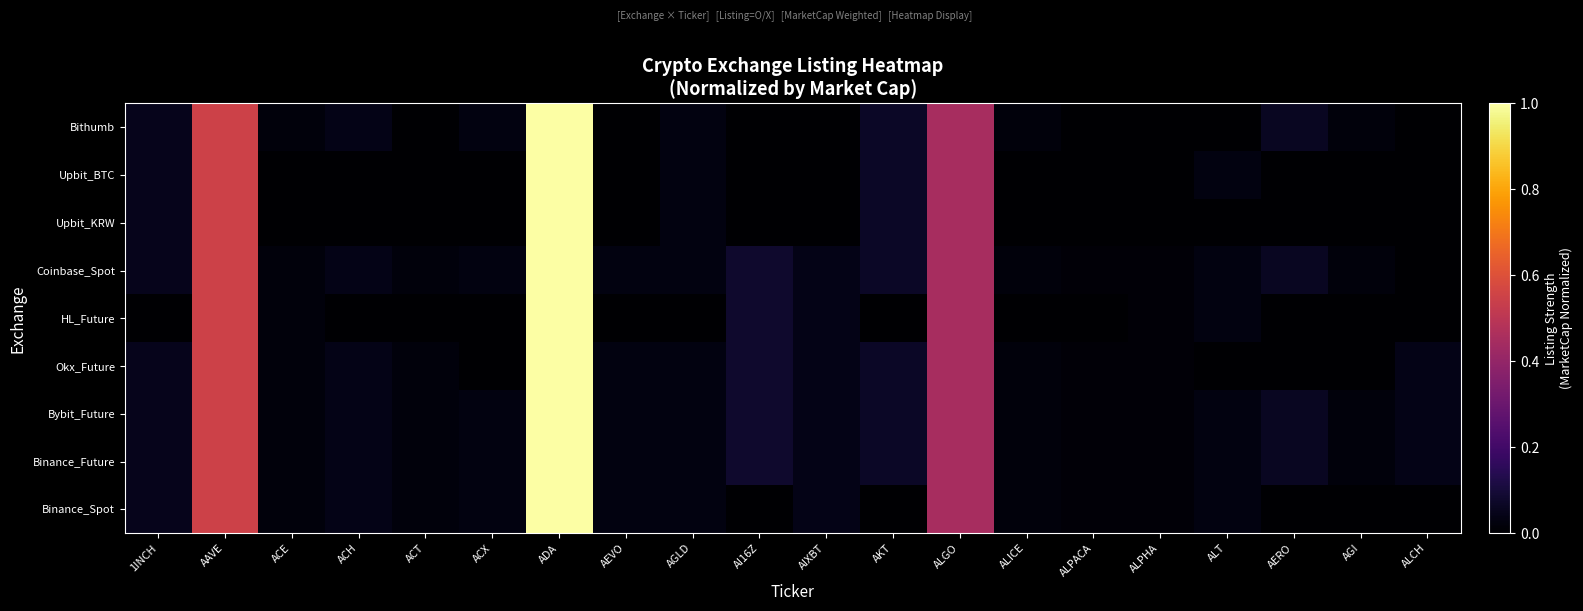

Reading right to left, list all the values displayed in this chart.

Binance_Spot: ALCH=0.0	AGI=0.0	AERO=0.0	ALT=0.0	ALPHA=0.0	ALPACA=0.0	ALICE=0.0	ALGO=0.4	AKT=0.0	AIXBT=0.0	AI16Z=0.0	AGLD=0.0	AEVO=0.0	ADA=1.0	ACX=0.0	ACT=0.0	ACH=0.0	ACE=0.0	AAVE=0.5	1INCH=0.0
Binance_Future: ALCH=0.0	AGI=0.0	AERO=0.1	ALT=0.0	ALPHA=0.0	ALPACA=0.0	ALICE=0.0	ALGO=0.4	AKT=0.1	AIXBT=0.0	AI16Z=0.1	AGLD=0.0	AEVO=0.0	ADA=1.0	ACX=0.0	ACT=0.0	ACH=0.0	ACE=0.0	AAVE=0.5	1INCH=0.0
Bybit_Future: ALCH=0.0	AGI=0.0	AERO=0.1	ALT=0.0	ALPHA=0.0	ALPACA=0.0	ALICE=0.0	ALGO=0.4	AKT=0.1	AIXBT=0.0	AI16Z=0.1	AGLD=0.0	AEVO=0.0	ADA=1.0	ACX=0.0	ACT=0.0	ACH=0.0	ACE=0.0	AAVE=0.5	1INCH=0.0
Okx_Future: ALCH=0.0	AGI=0.0	AERO=0.0	ALT=0.0	ALPHA=0.0	ALPACA=0.0	ALICE=0.0	ALGO=0.4	AKT=0.1	AIXBT=0.0	AI16Z=0.1	AGLD=0.0	AEVO=0.0	ADA=1.0	ACX=0.0	ACT=0.0	ACH=0.0	ACE=0.0	AAVE=0.5	1INCH=0.0
HL_Future: ALCH=0.0	AGI=0.0	AERO=0.0	ALT=0.0	ALPHA=0.0	ALPACA=0.0	ALICE=0.0	ALGO=0.4	AKT=0.0	AIXBT=0.0	AI16Z=0.1	AGLD=0.0	AEVO=0.0	ADA=1.0	ACX=0.0	ACT=0.0	ACH=0.0	ACE=0.0	AAVE=0.5	1INCH=0.0
Coinbase_Spot: ALCH=0.0	AGI=0.0	AERO=0.1	ALT=0.0	ALPHA=0.0	ALPACA=0.0	ALICE=0.0	ALGO=0.4	AKT=0.1	AIXBT=0.0	AI16Z=0.1	AGLD=0.0	AEVO=0.0	ADA=1.0	ACX=0.0	ACT=0.0	ACH=0.0	ACE=0.0	AAVE=0.5	1INCH=0.0
Upbit_KRW: ALCH=0.0	AGI=0.0	AERO=0.0	ALT=0.0	ALPHA=0.0	ALPACA=0.0	ALICE=0.0	ALGO=0.4	AKT=0.1	AIXBT=0.0	AI16Z=0.0	AGLD=0.0	AEVO=0.0	ADA=1.0	ACX=0.0	ACT=0.0	ACH=0.0	ACE=0.0	AAVE=0.5	1INCH=0.0
Upbit_BTC: ALCH=0.0	AGI=0.0	AERO=0.0	ALT=0.0	ALPHA=0.0	ALPACA=0.0	ALICE=0.0	ALGO=0.4	AKT=0.1	AIXBT=0.0	AI16Z=0.0	AGLD=0.0	AEVO=0.0	ADA=1.0	ACX=0.0	ACT=0.0	ACH=0.0	ACE=0.0	AAVE=0.5	1INCH=0.0
Bithumb: ALCH=0.0	AGI=0.0	AERO=0.1	ALT=0.0	ALPHA=0.0	ALPACA=0.0	ALICE=0.0	ALGO=0.4	AKT=0.1	AIXBT=0.0	AI16Z=0.0	AGLD=0.0	AEVO=0.0	ADA=1.0	ACX=0.0	ACT=0.0	ACH=0.0	ACE=0.0	AAVE=0.5	1INCH=0.0